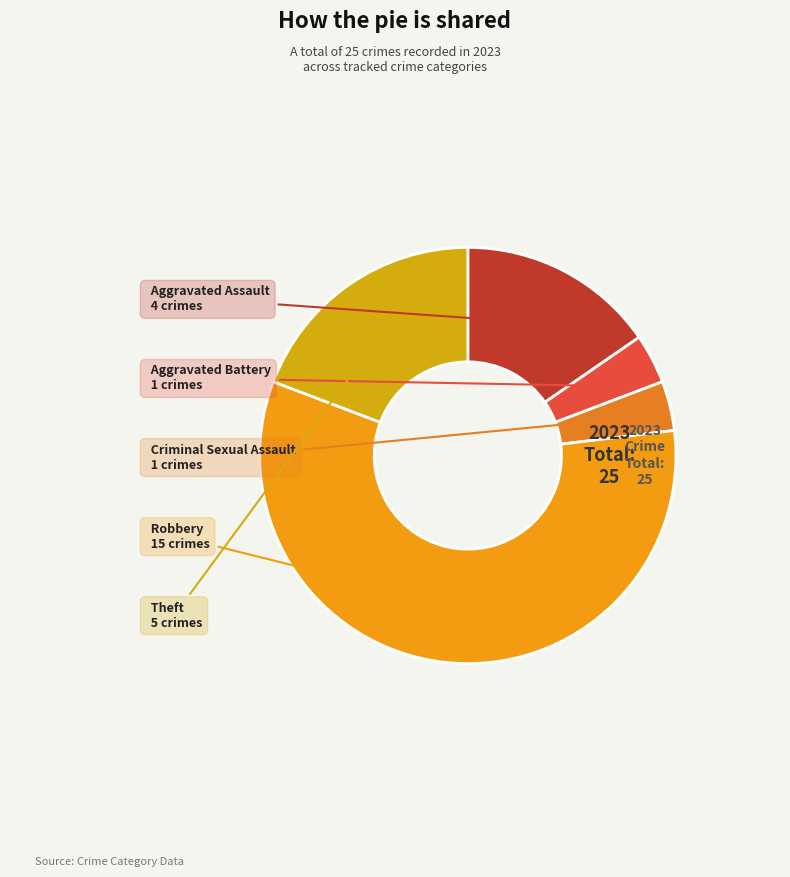

Is the sum of Aggravated Assault and Criminal Sexual Assault greater than half?

No